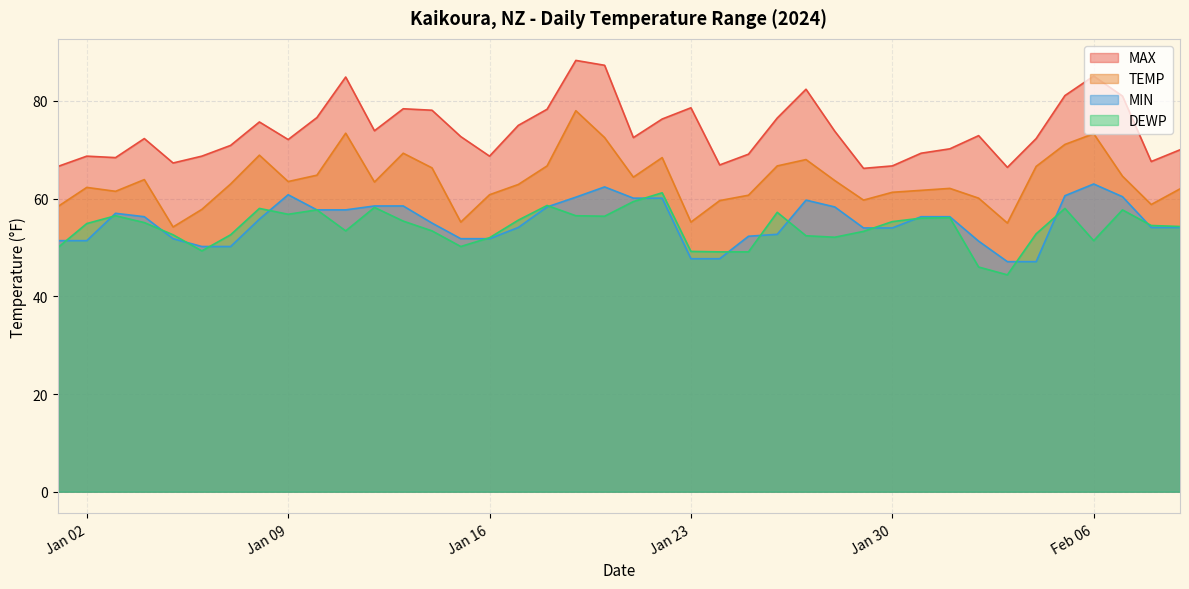

What is the label of the 31st point from the right?

2024-01-10